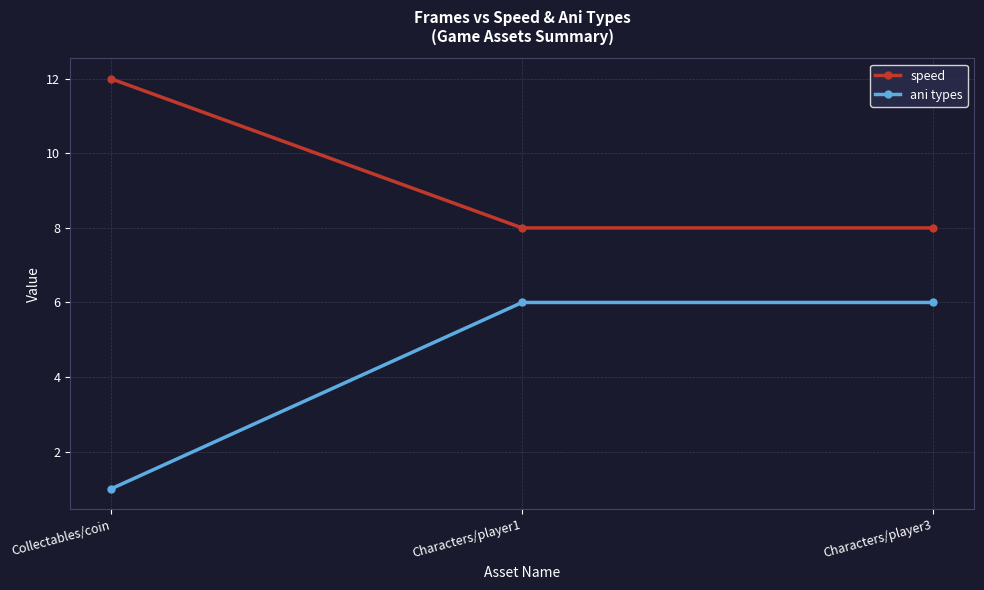

What is the label of the 1st point from the right?

Characters/player3